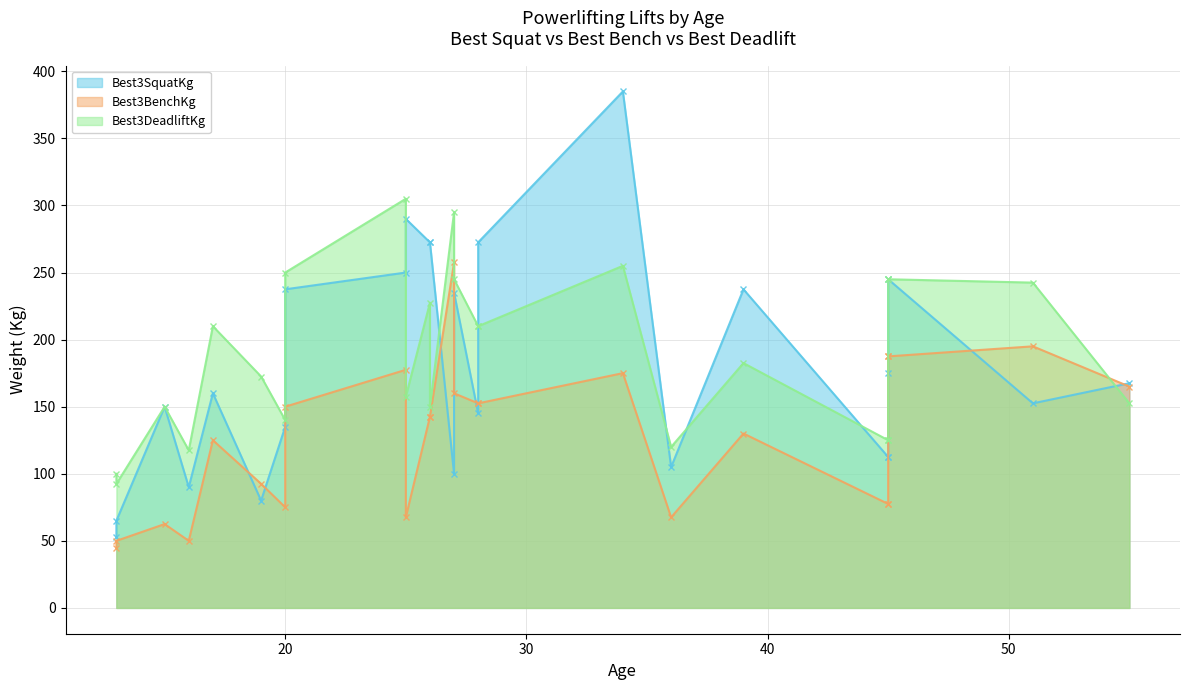

How many categories are shown in the chart?

25